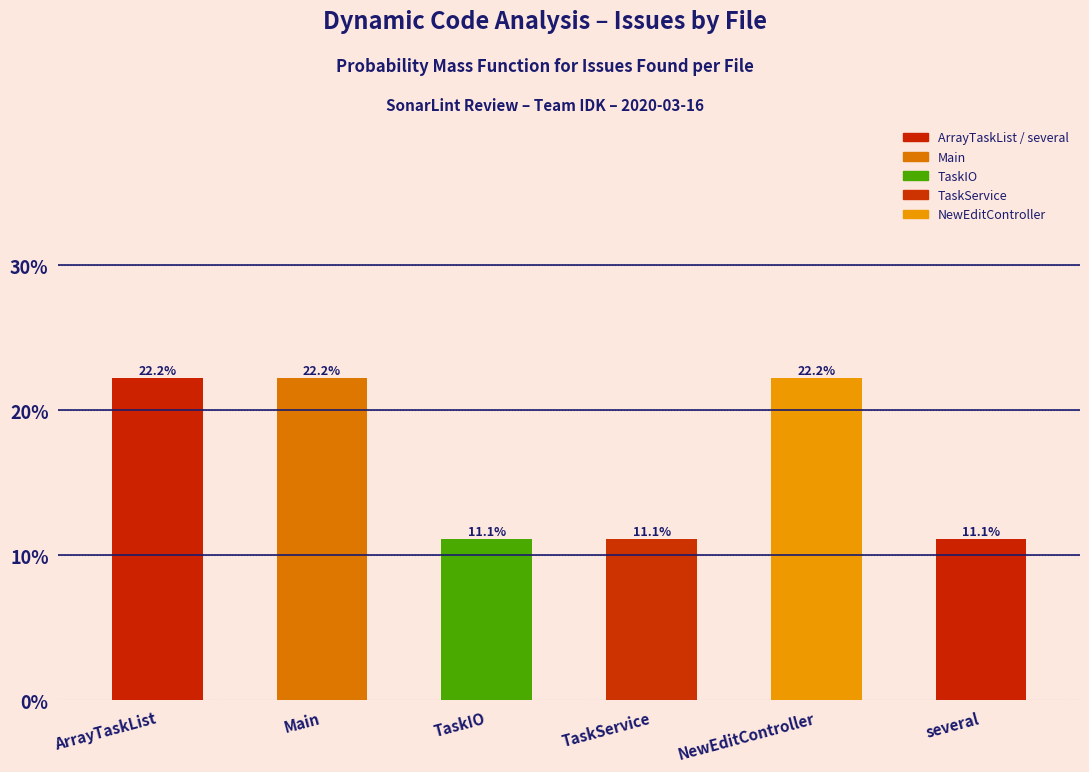

Reading right to left, what are all the values shown in this chart?

several=11.1	NewEditController=22.2	TaskService=11.1	TaskIO=11.1	Main=22.2	ArrayTaskList=22.2